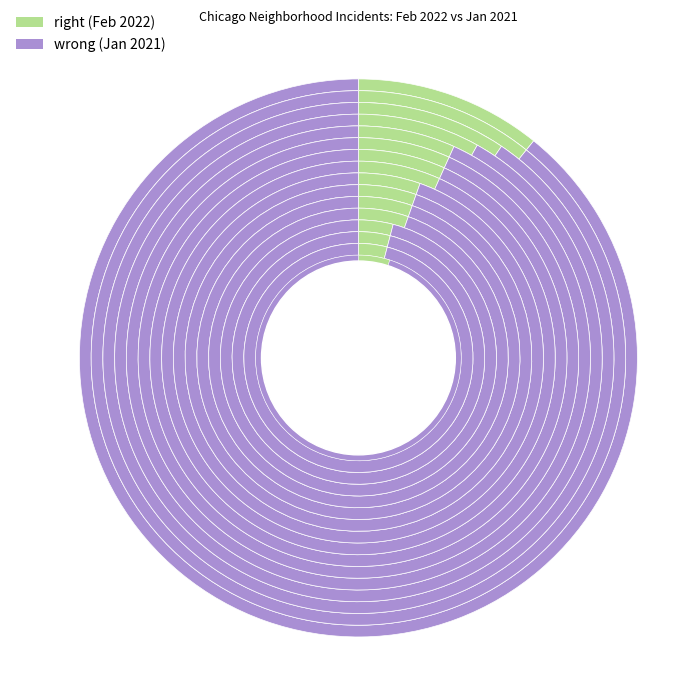

To the nearest percent, what is the difference between the Lake View and Chicago Lawn slice percentages?

5%